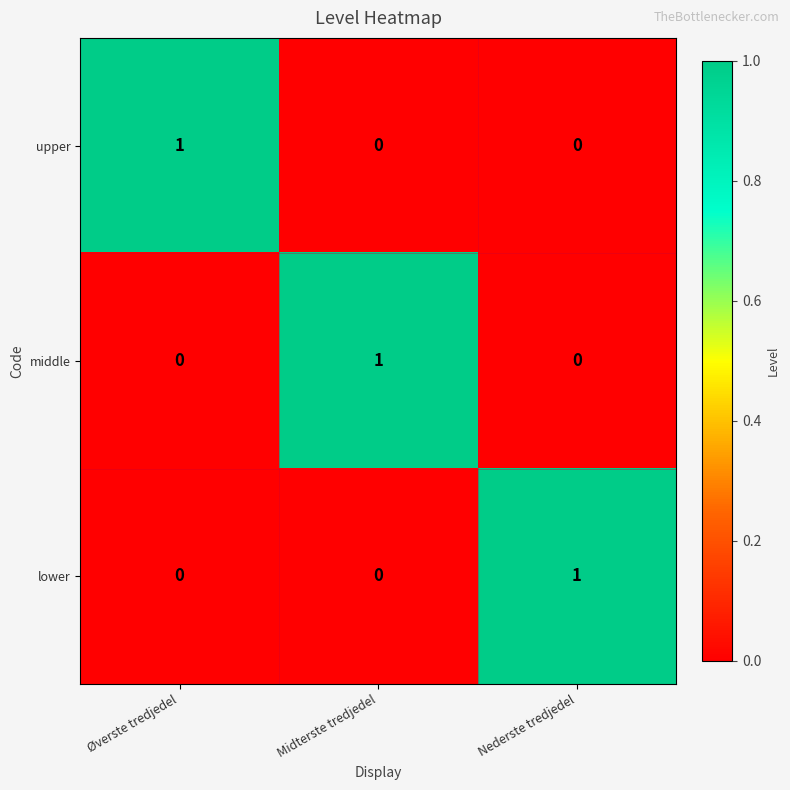

Reading left to right, list all the values displayed in this chart.

upper: 1	0	0
middle: 0	1	0
lower: 0	0	1